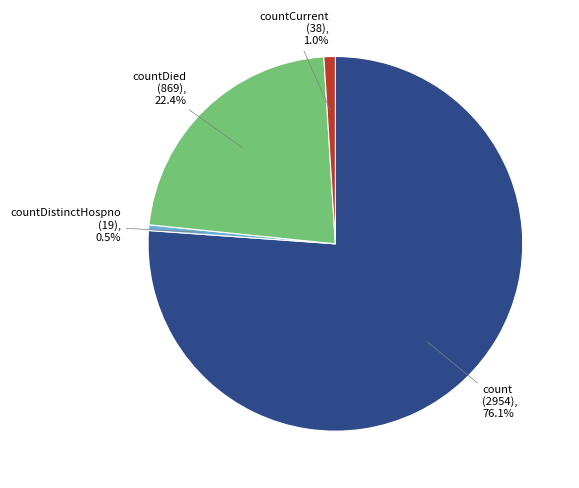

Is there a majority slice in this chart?

Yes